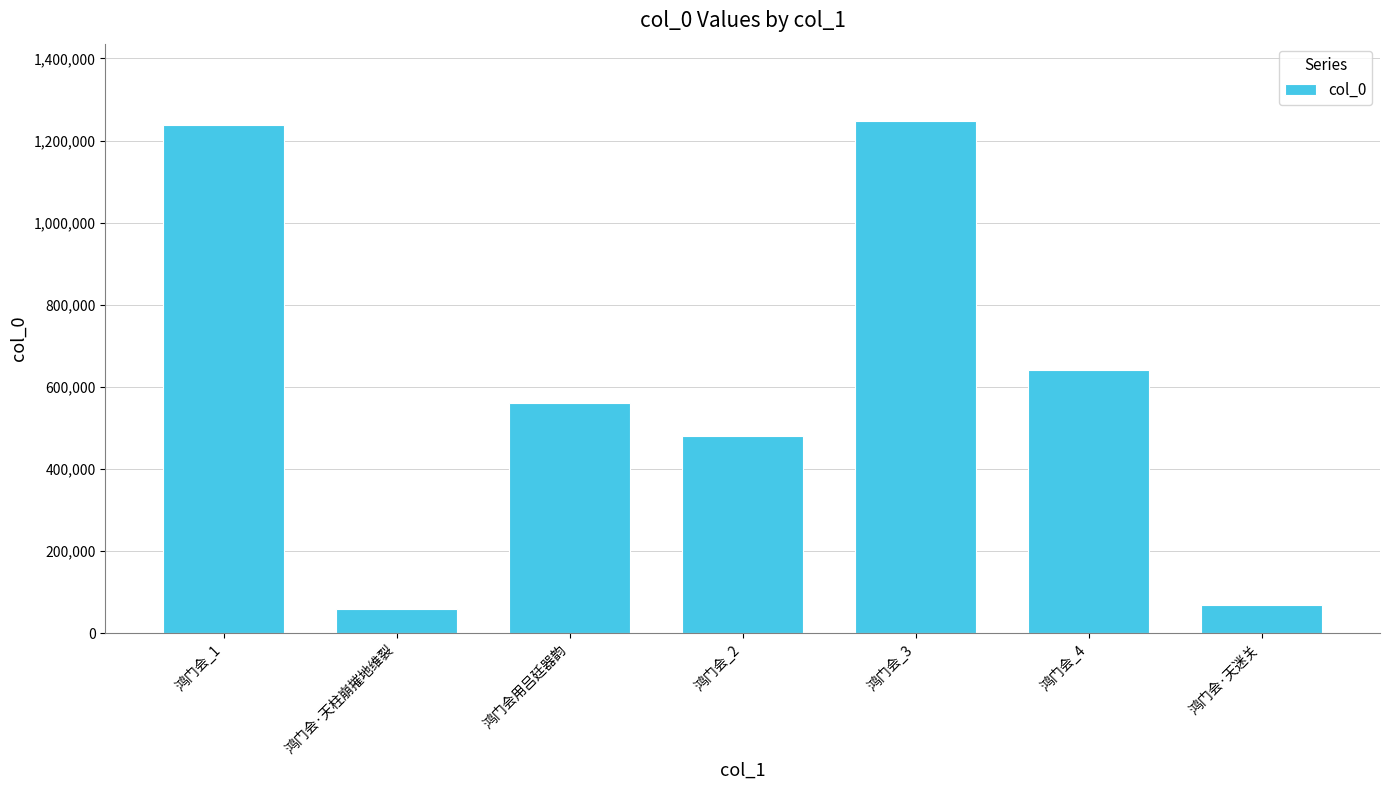

Which has a higher value, 鸿门会用吕廷器韵 or 鸿门会_1?

鸿门会_1